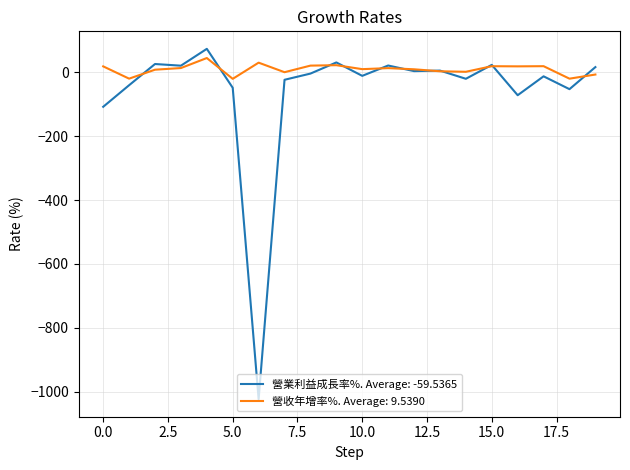

Rank the series by their average value, from lowest to highest.

營業利益成長率%. Average: -59.5365, 營收年增率%. Average: 9.5390